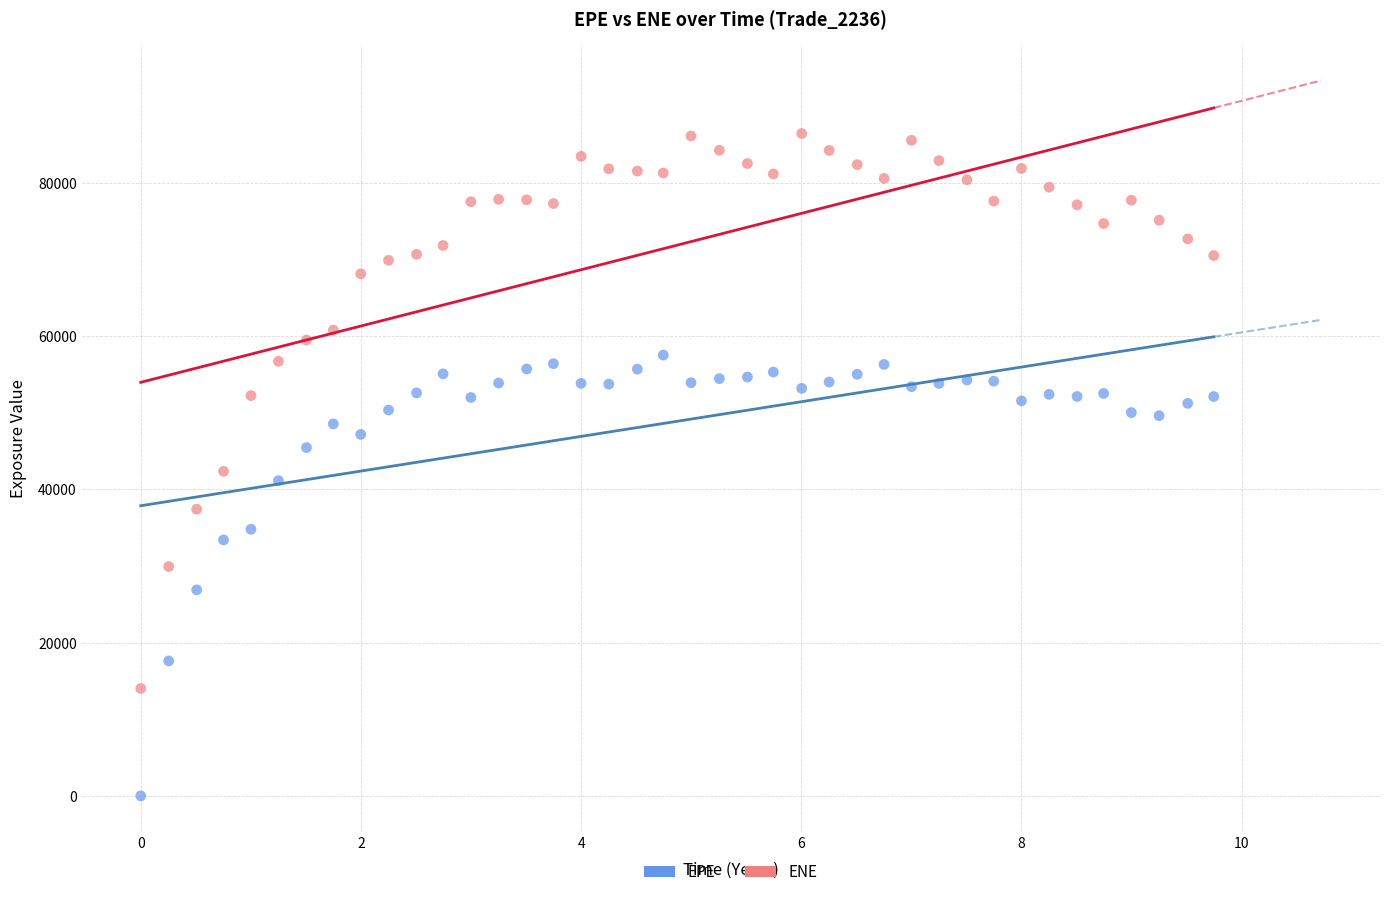

Across all data points, what is the range of Y values (max minus min)?

86447.6